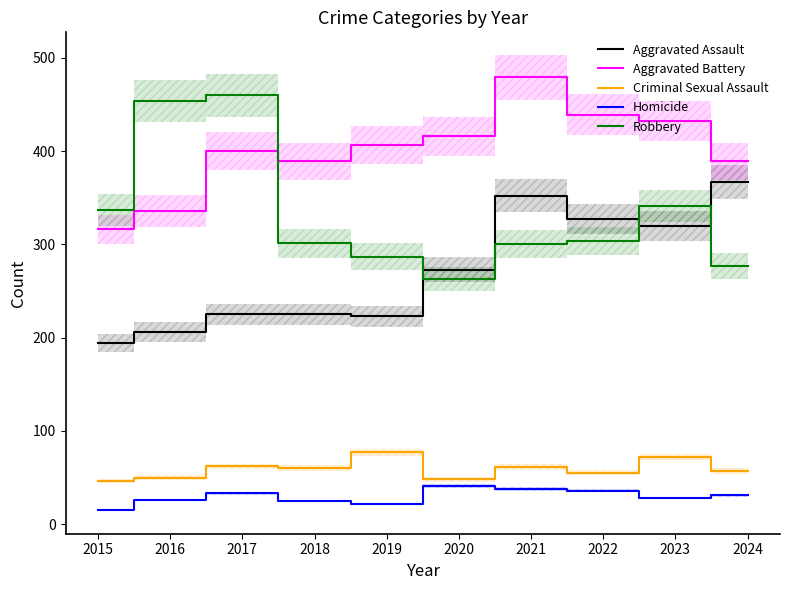

Rank the series at 2015 from lowest to highest value.

Homicide, Criminal Sexual Assault, Aggravated Assault, Aggravated Battery, Robbery